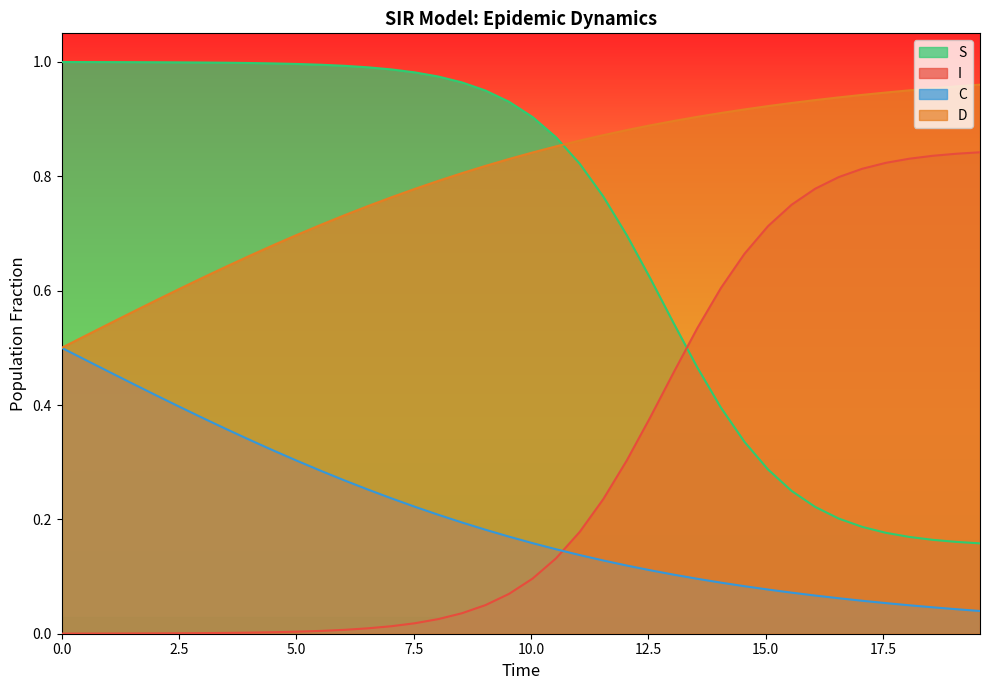

True or false: D and S cross at least once.

True